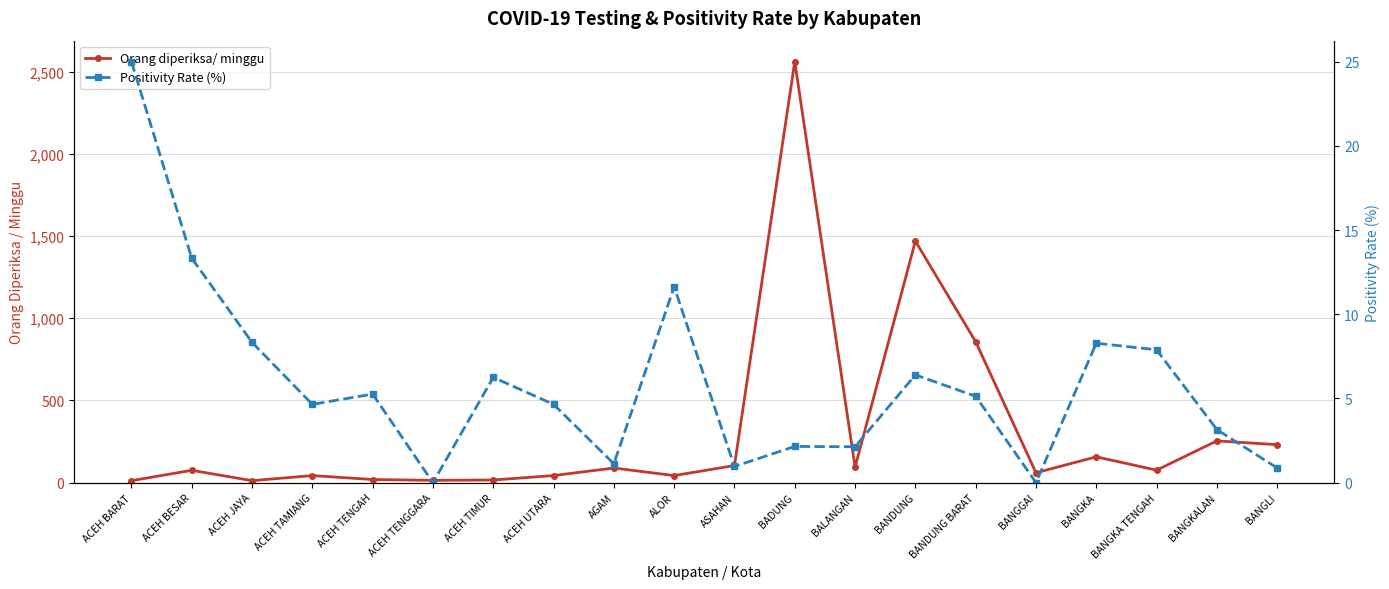

At which category is the sum across all series the highest?

BADUNG